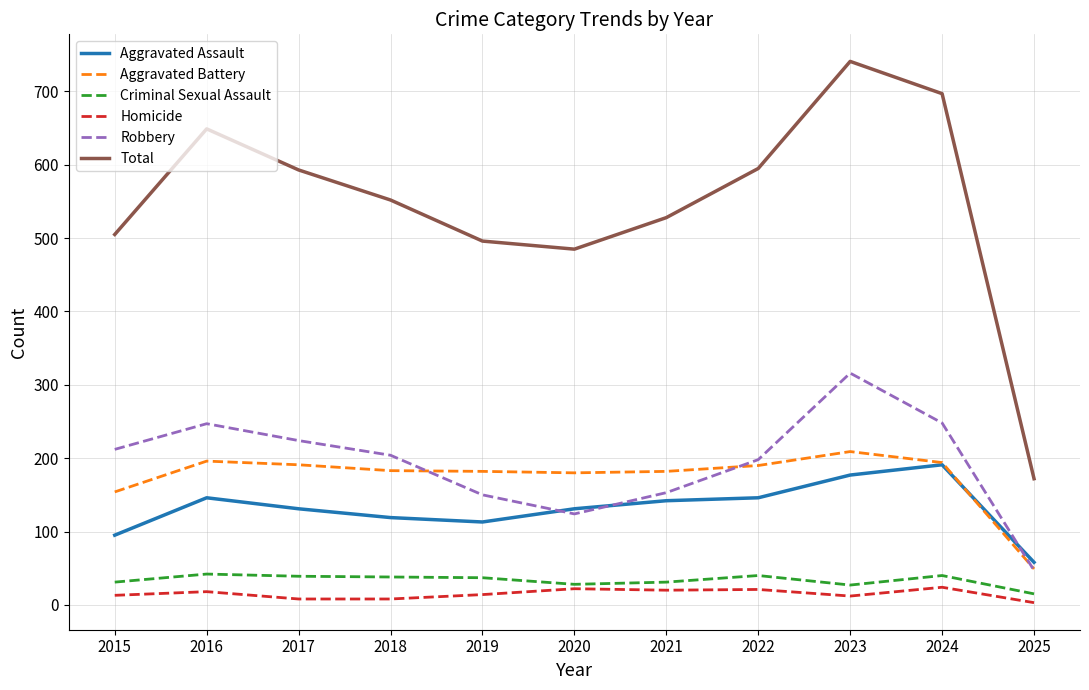

At how many categories does at least one series exceed 193?

10